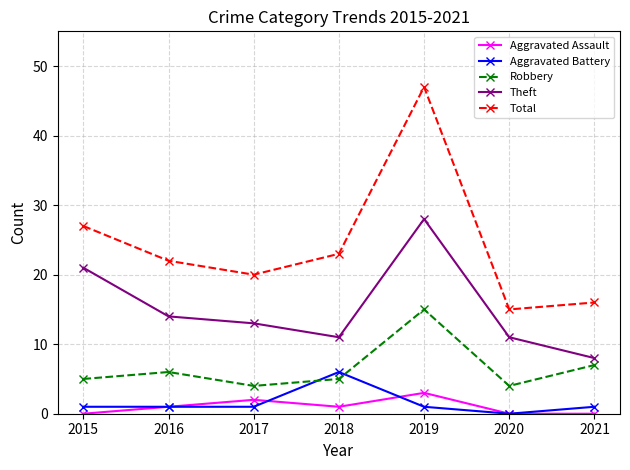

What is the sum of all Theft values?

106